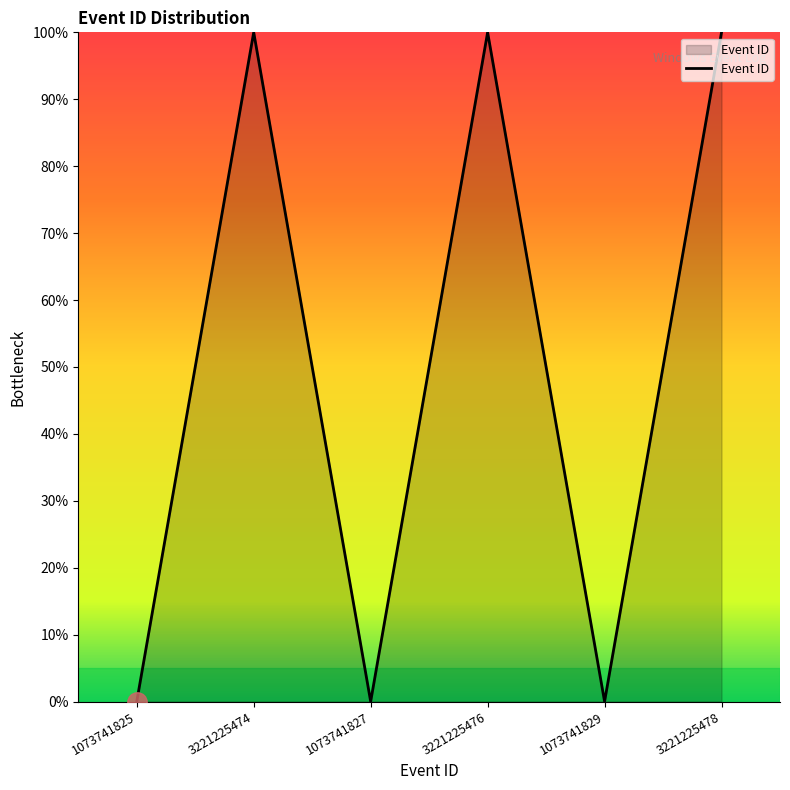

What is the sum of the values at 3221225476 and 3221225474?

200.0